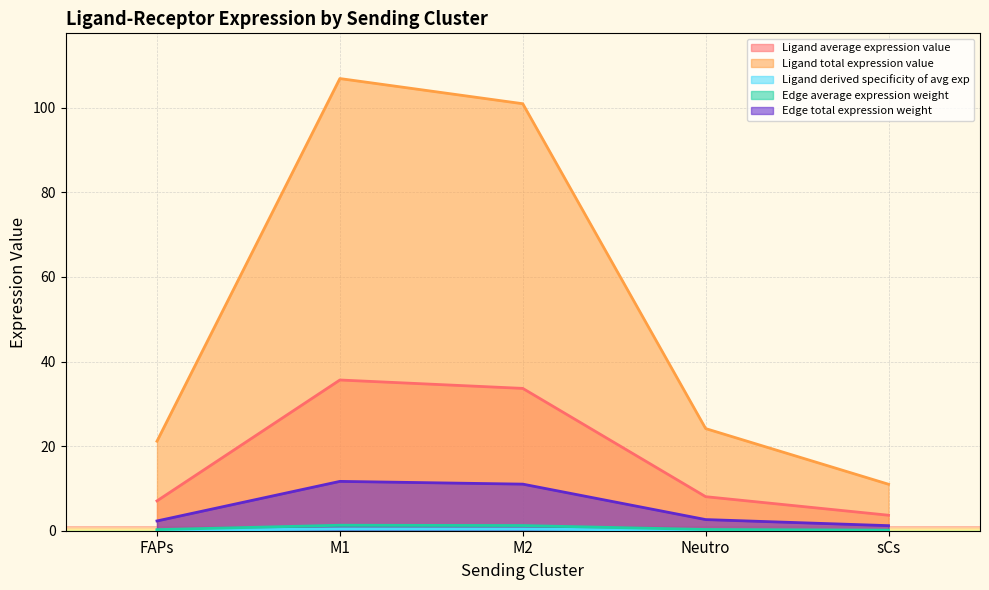

What is the greatest value displayed?

106.9